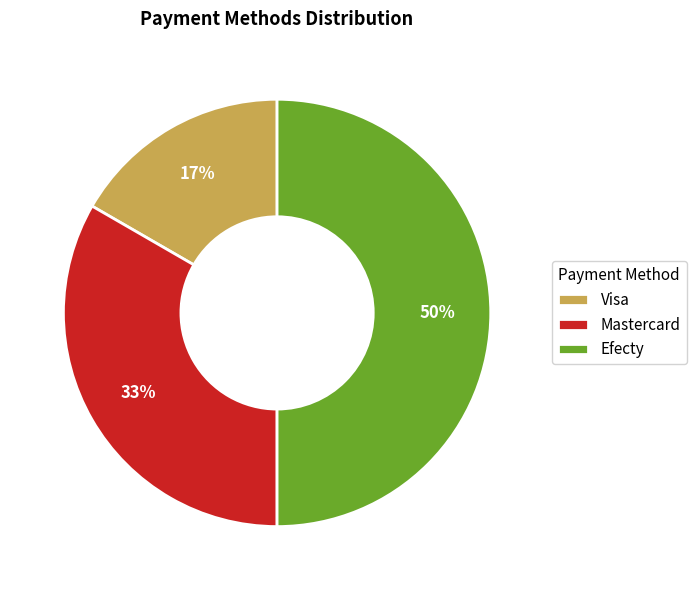

Does Mastercard account for over 50% of the chart?

No